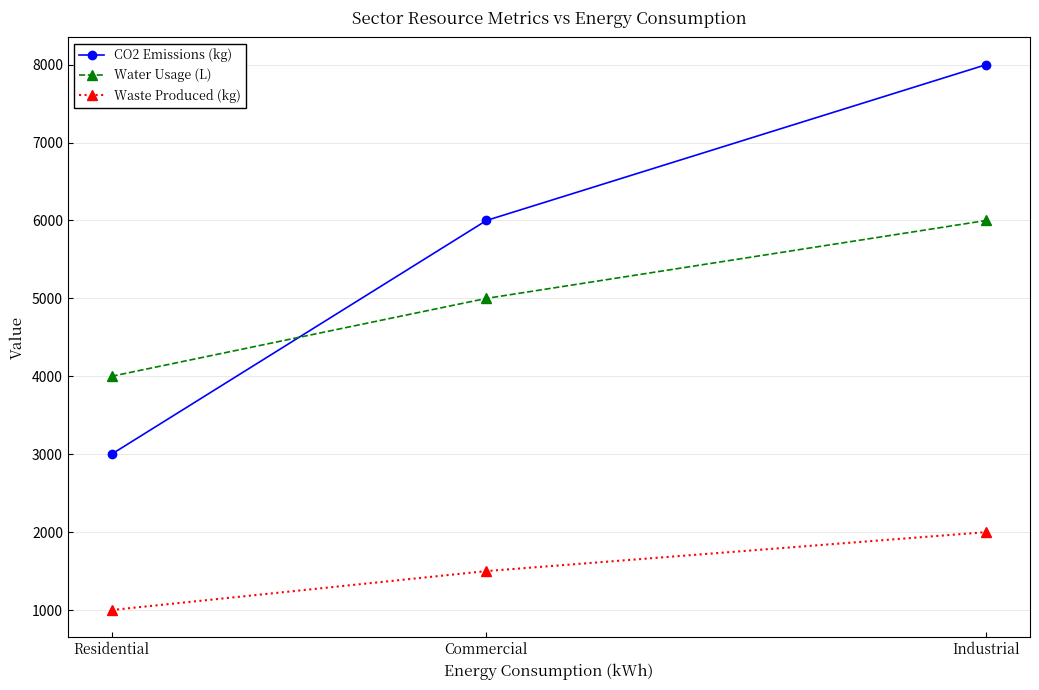

Is it true that CO2 Emissions (kg) equals 3000 at Residential?

True